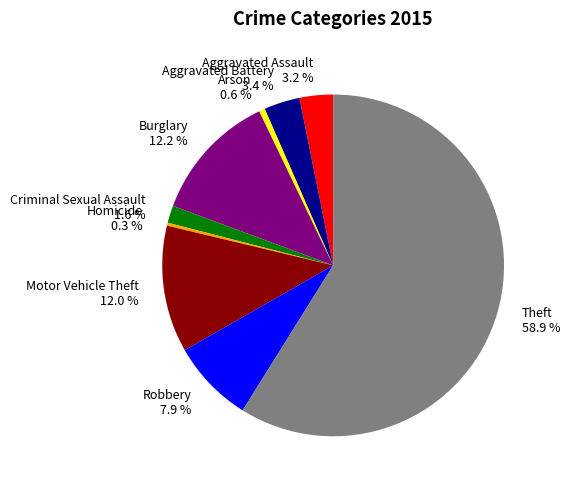

Is the sum of Homicide and Arson greater than half?

No